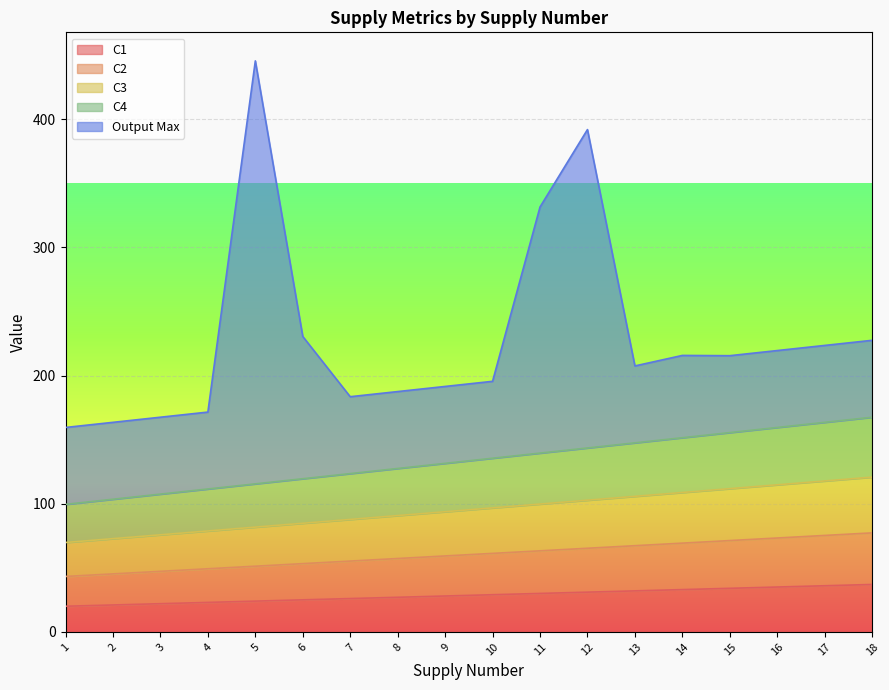

Does the chart display data point markers on the line(s)?

No